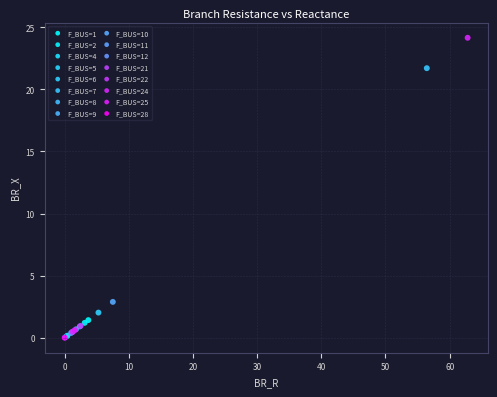

What are all the series names shown in the legend?

F_BUS=1, F_BUS=2, F_BUS=4, F_BUS=5, F_BUS=6, F_BUS=7, F_BUS=8, F_BUS=9, F_BUS=10, F_BUS=11, F_BUS=12, F_BUS=21, F_BUS=22, F_BUS=24, F_BUS=25, F_BUS=28